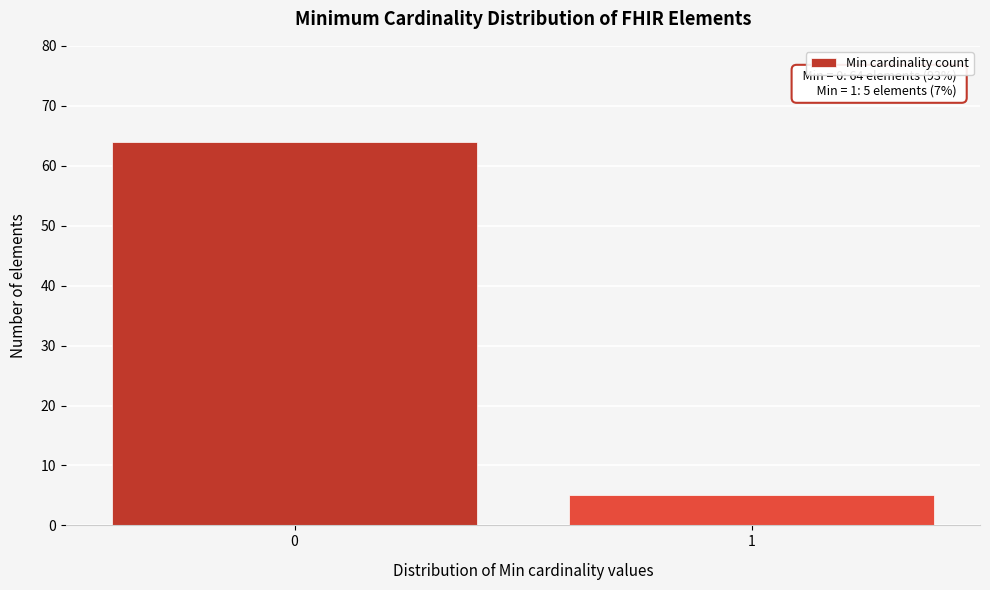

Reading right to left, list all the values displayed in this chart.

1=5	0=64